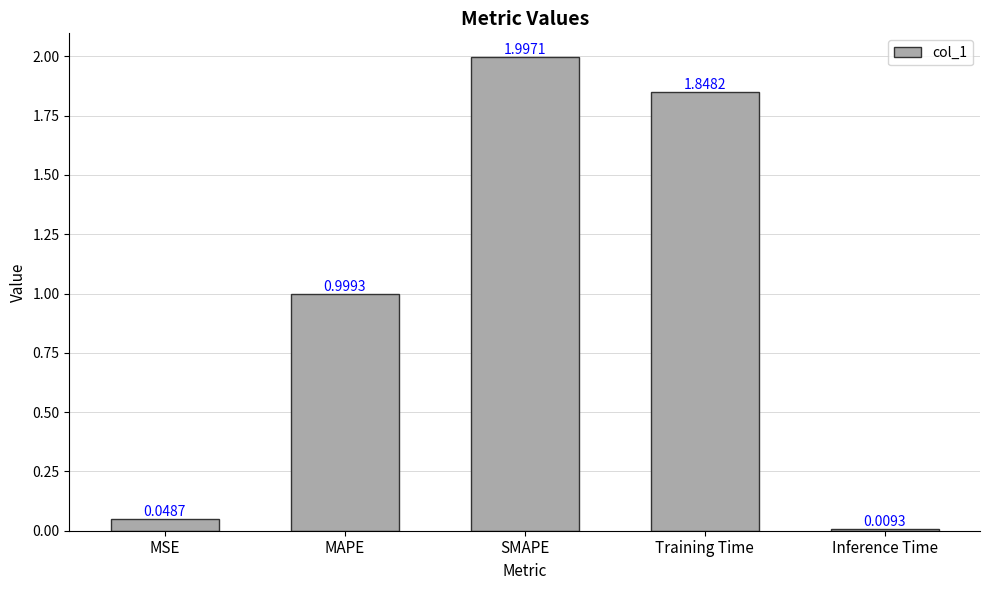

At which category does the chart reach its peak across all series?

SMAPE